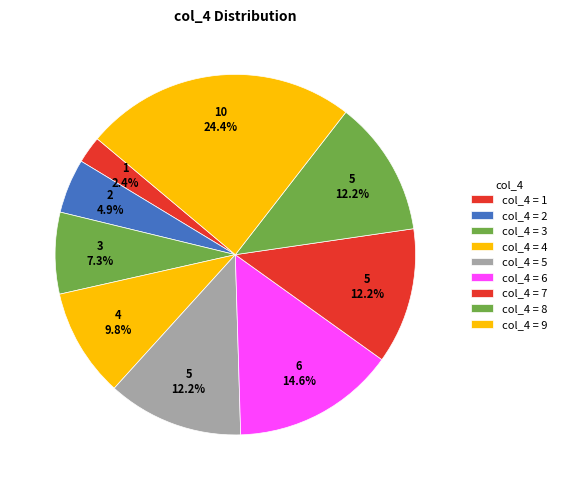

How many slices are in this pie chart?

9